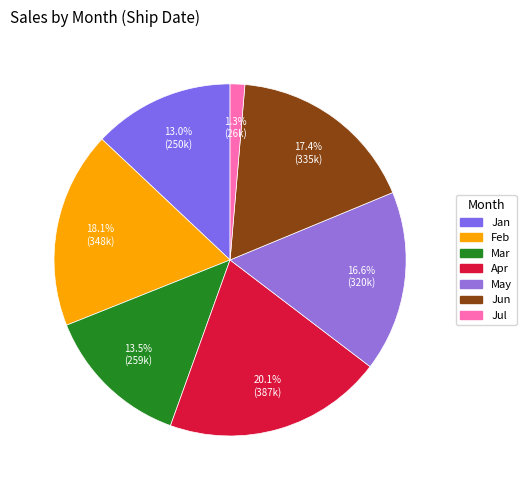

What percentage is the Feb slice, to the nearest percent?

18%